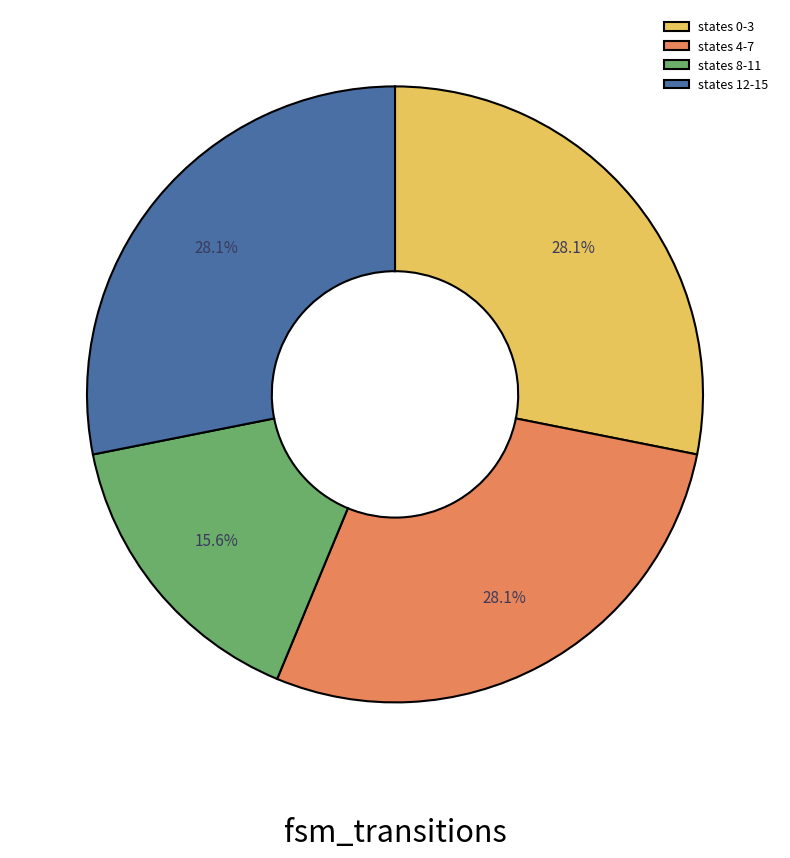

Does states 4-7 account for over 50% of the chart?

No